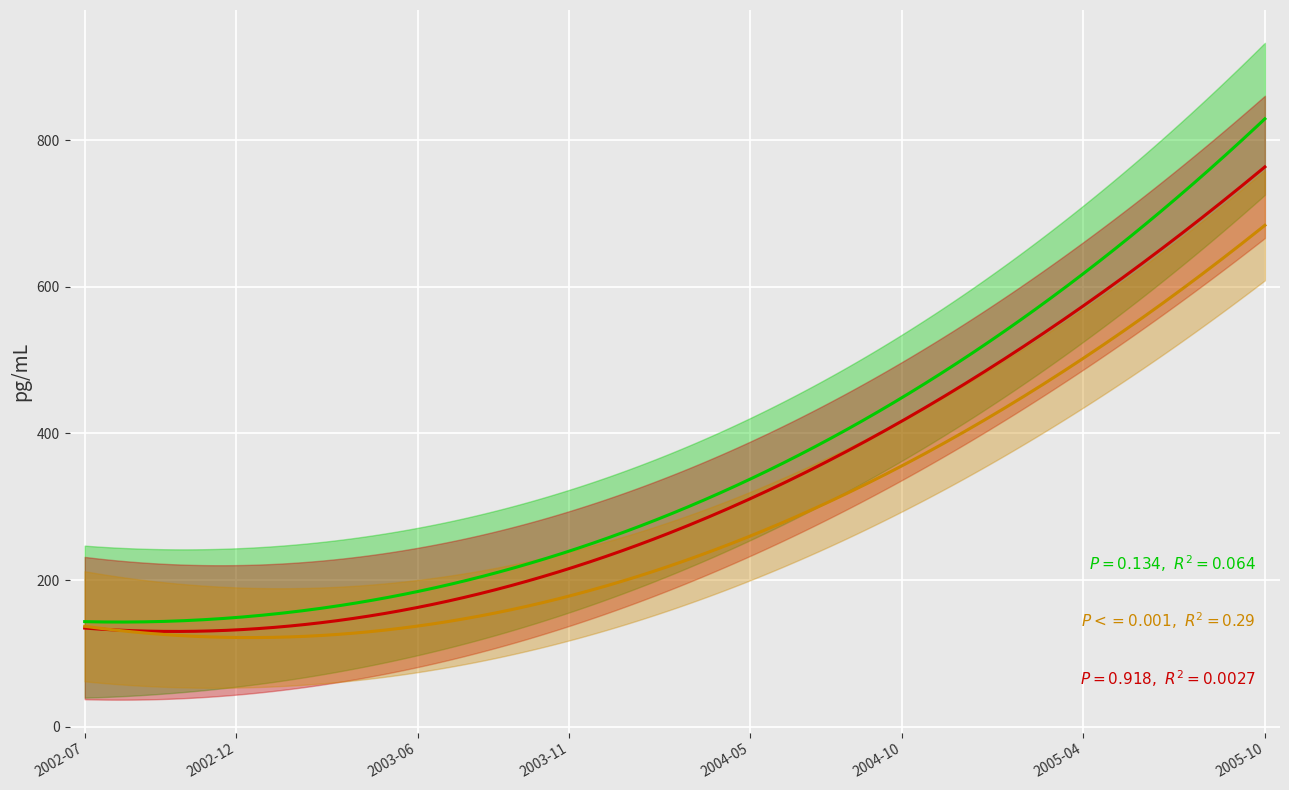

Which category has the highest value across all series?

2005-09